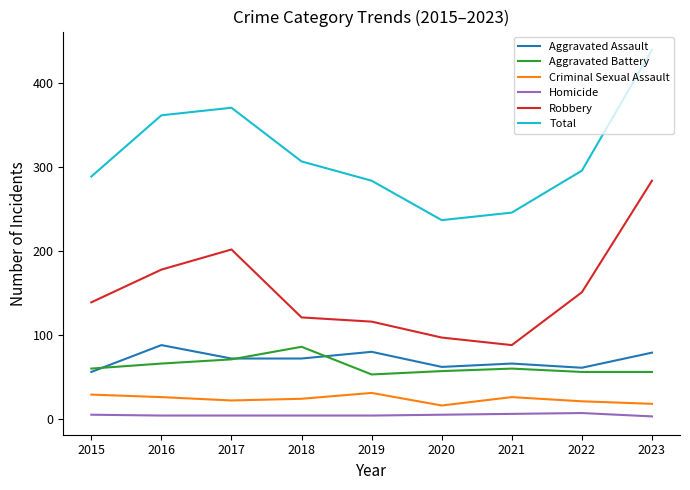

How many lines are shown in the chart?

6